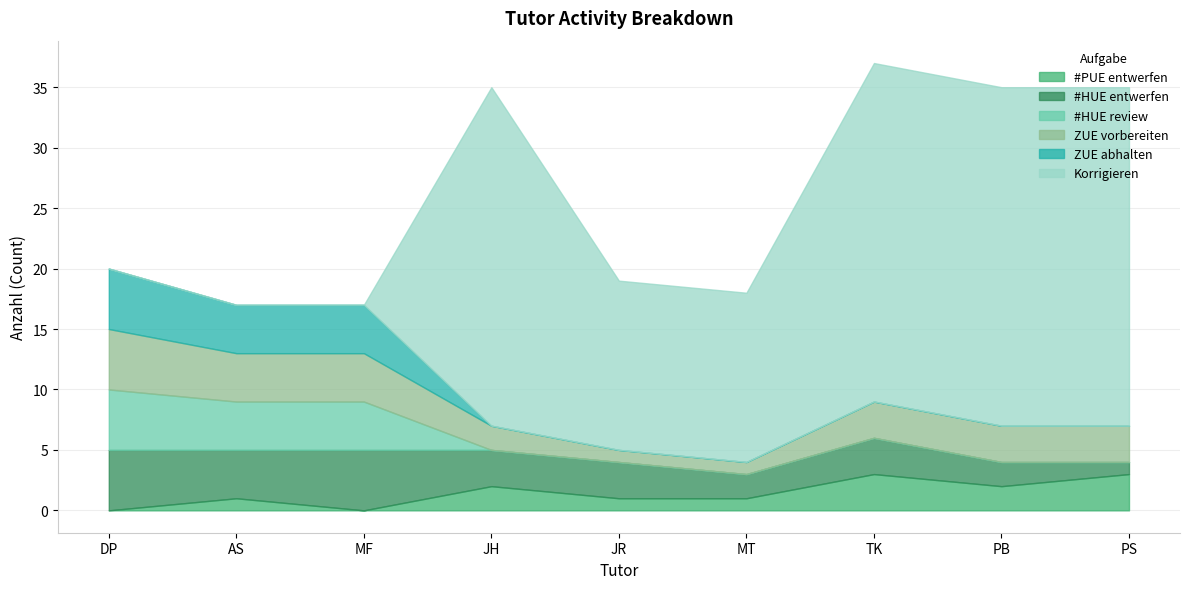

True or false: ZUE vorbereiten has more than 1 points higher than both neighbors.

False